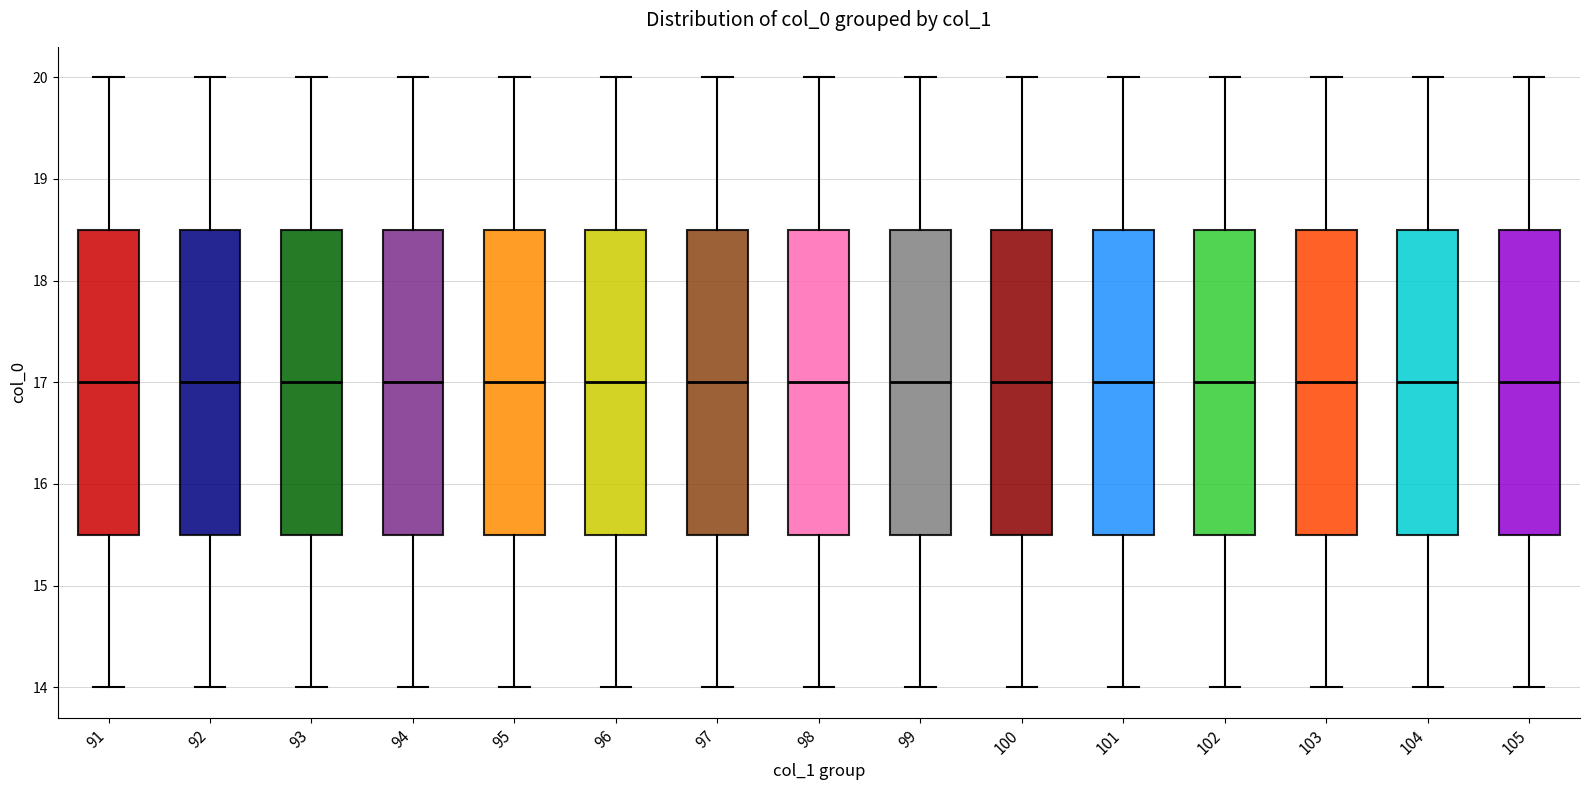

Reading left to right, read every box against the y-axis: the position of its median line, the range the box covers, and the ends of its whiskers. The values are not printed on the chart, so give them approximately, as read against the axis.

91: median 17.0, box 15.5 to 18.5, whiskers 14.0 to 20.0
92: median 17.0, box 15.5 to 18.5, whiskers 14.0 to 20.0
93: median 17.0, box 15.5 to 18.5, whiskers 14.0 to 20.0
94: median 17.0, box 15.5 to 18.5, whiskers 14.0 to 20.0
95: median 17.0, box 15.5 to 18.5, whiskers 14.0 to 20.0
96: median 17.0, box 15.5 to 18.5, whiskers 14.0 to 20.0
97: median 17.0, box 15.5 to 18.5, whiskers 14.0 to 20.0
98: median 17.0, box 15.5 to 18.5, whiskers 14.0 to 20.0
99: median 17.0, box 15.5 to 18.5, whiskers 14.0 to 20.0
100: median 17.0, box 15.5 to 18.5, whiskers 14.0 to 20.0
101: median 17.0, box 15.5 to 18.5, whiskers 14.0 to 20.0
102: median 17.0, box 15.5 to 18.5, whiskers 14.0 to 20.0
103: median 17.0, box 15.5 to 18.5, whiskers 14.0 to 20.0
104: median 17.0, box 15.5 to 18.5, whiskers 14.0 to 20.0
105: median 17.0, box 15.5 to 18.5, whiskers 14.0 to 20.0